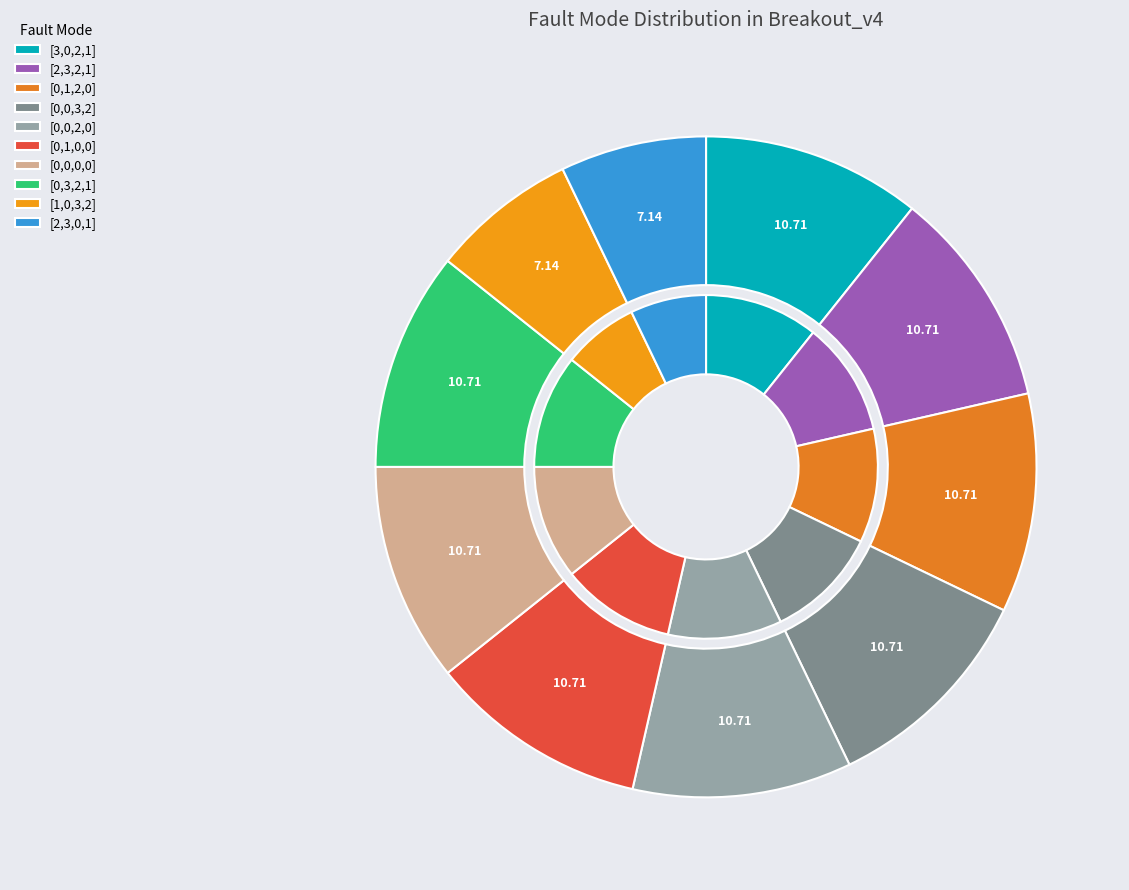

How much of the chart is everything except [0,3,2,1]?

89.3%